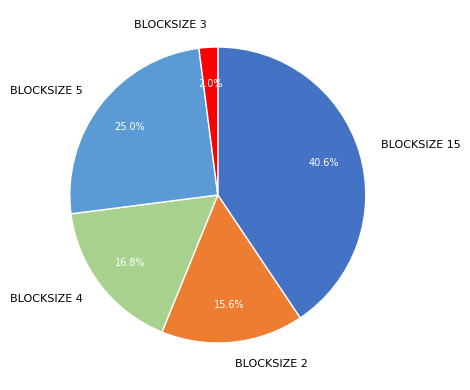

To the nearest percent, what is the average slice percentage?

20%